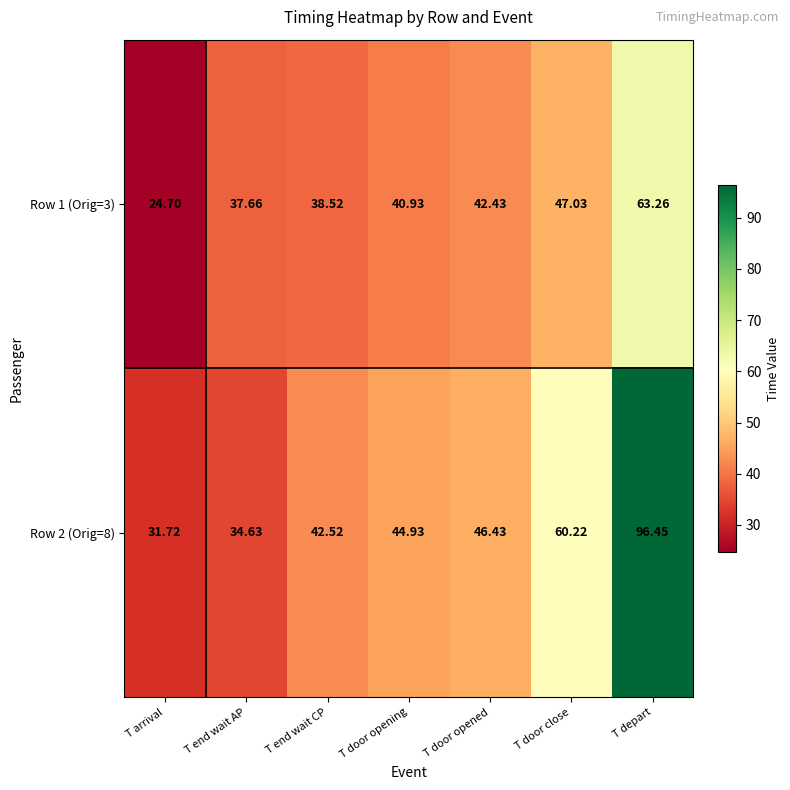

At which category does the chart reach its peak across all series?

T depart